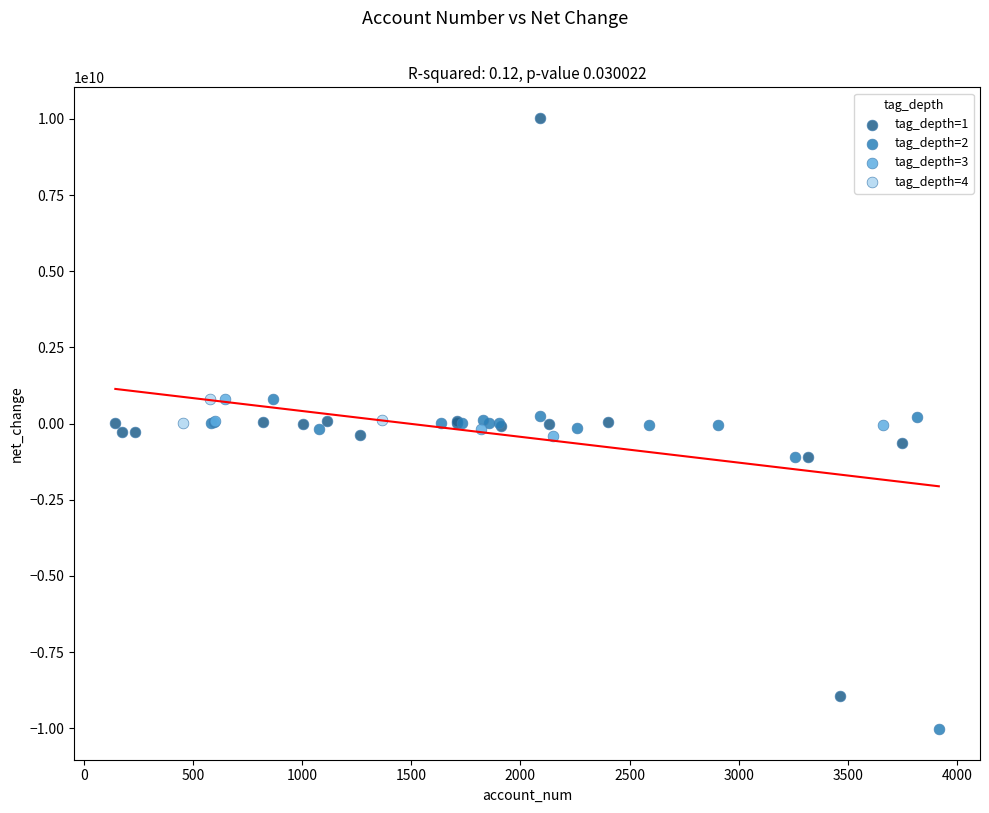

Which series reaches the maximum Y coordinate?

tag_depth=1